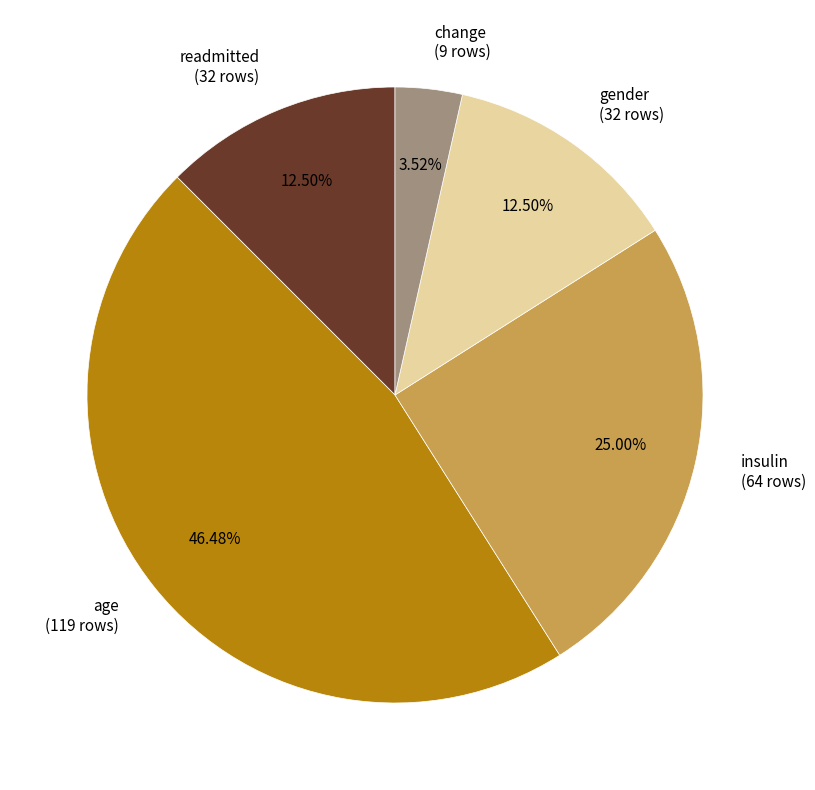

The age slice represents 46% of the pie. True or false?

True